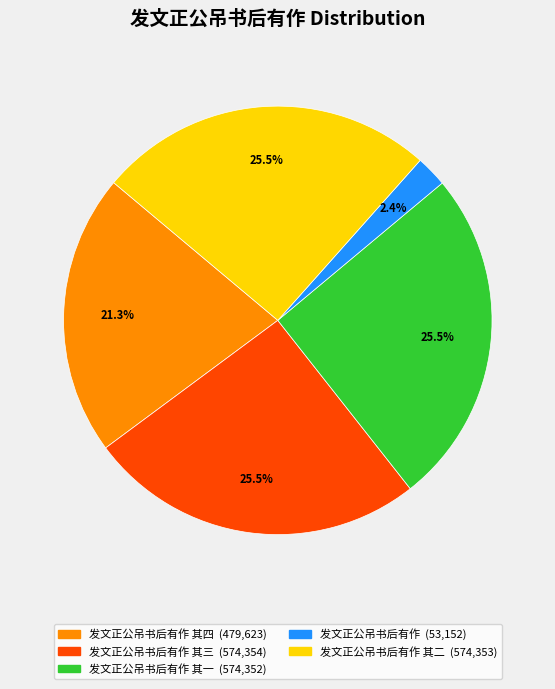

Does any single category account for the majority?

No